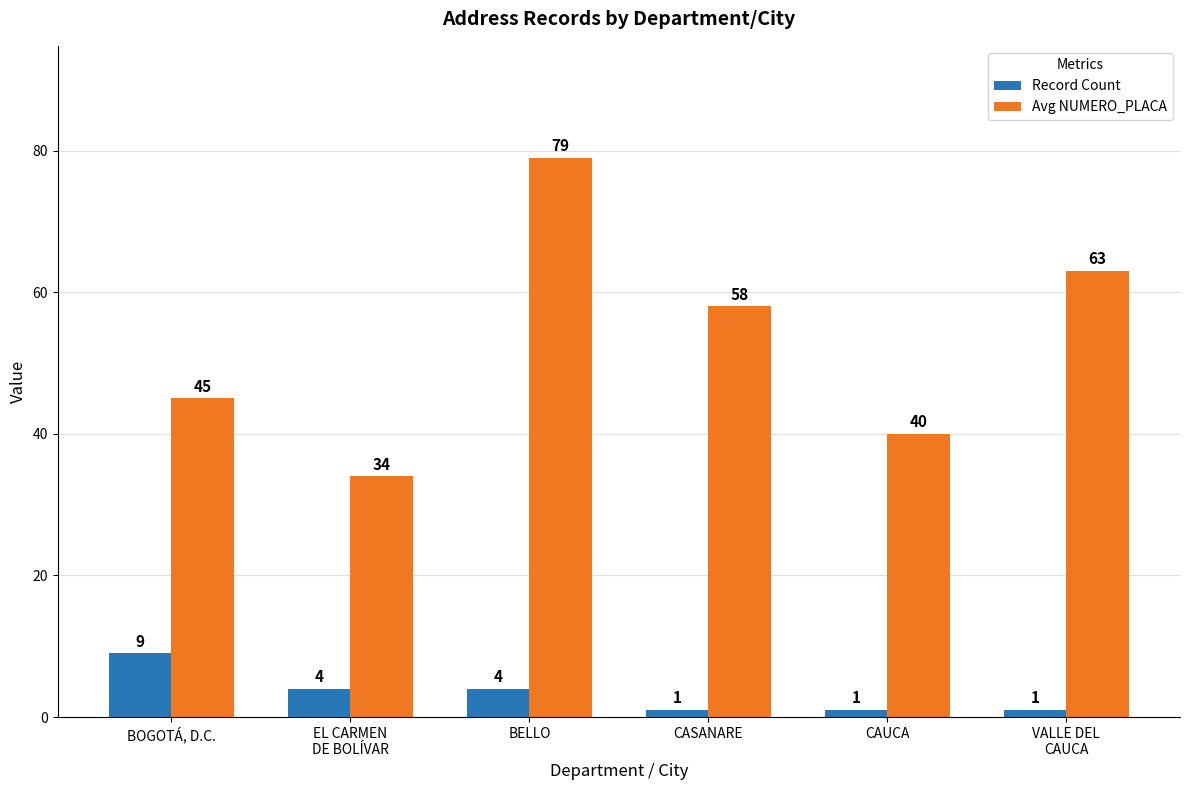

The Avg NUMERO_PLACA series shows 45 at BOGOTÁ, D.C.. True or false?

True